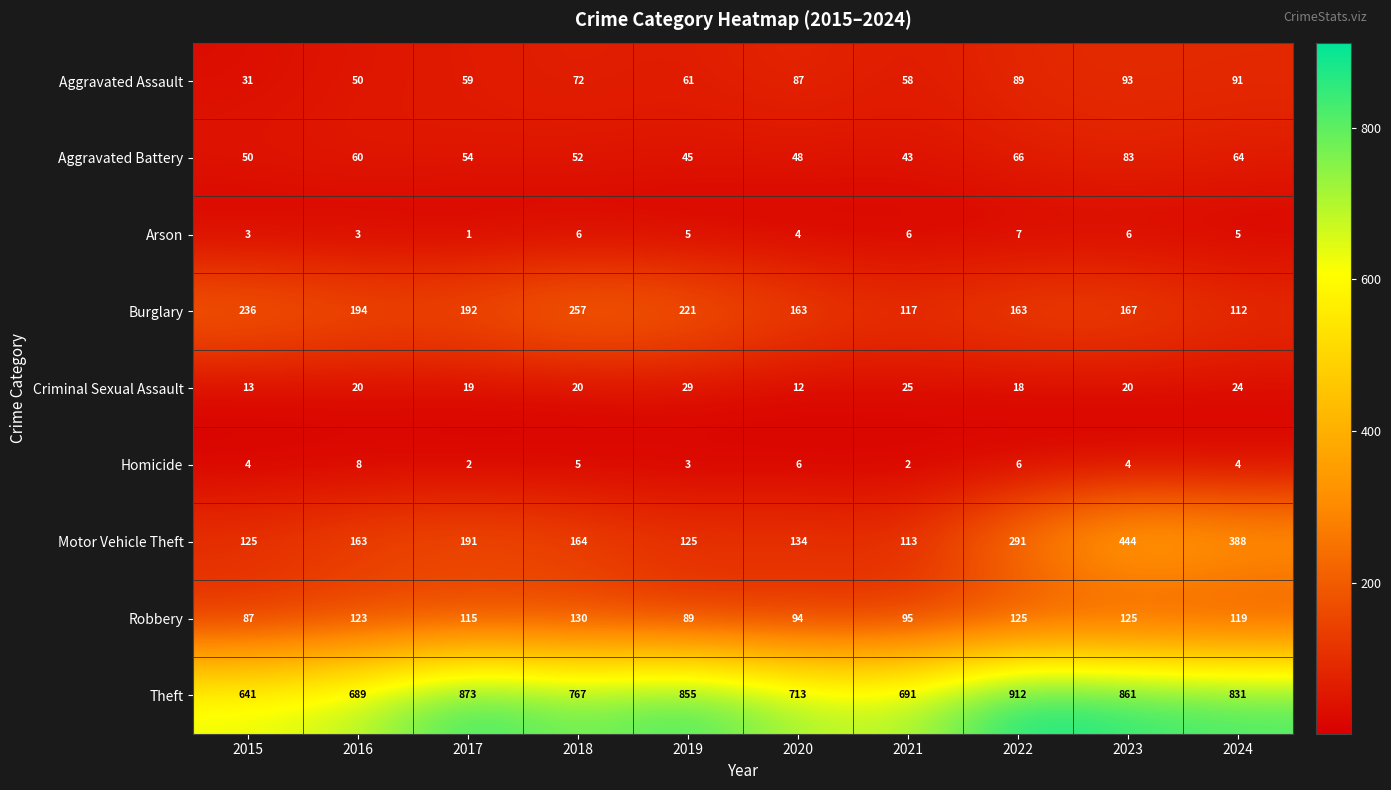

Which series has the largest total across all categories?

Theft